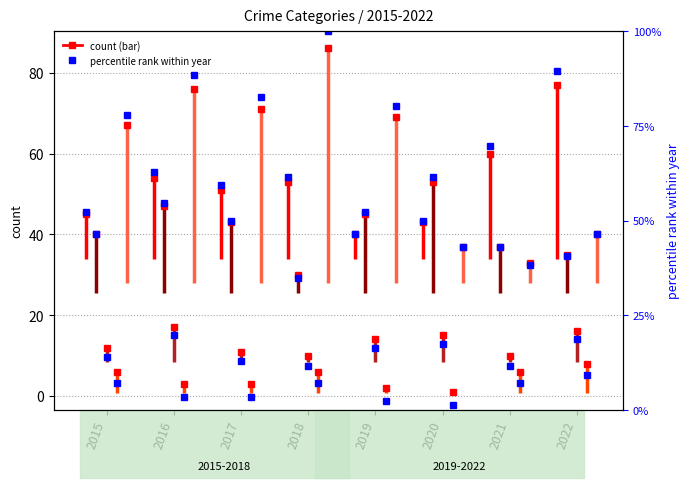

Which label corresponds to the largest value in the chart?

2018